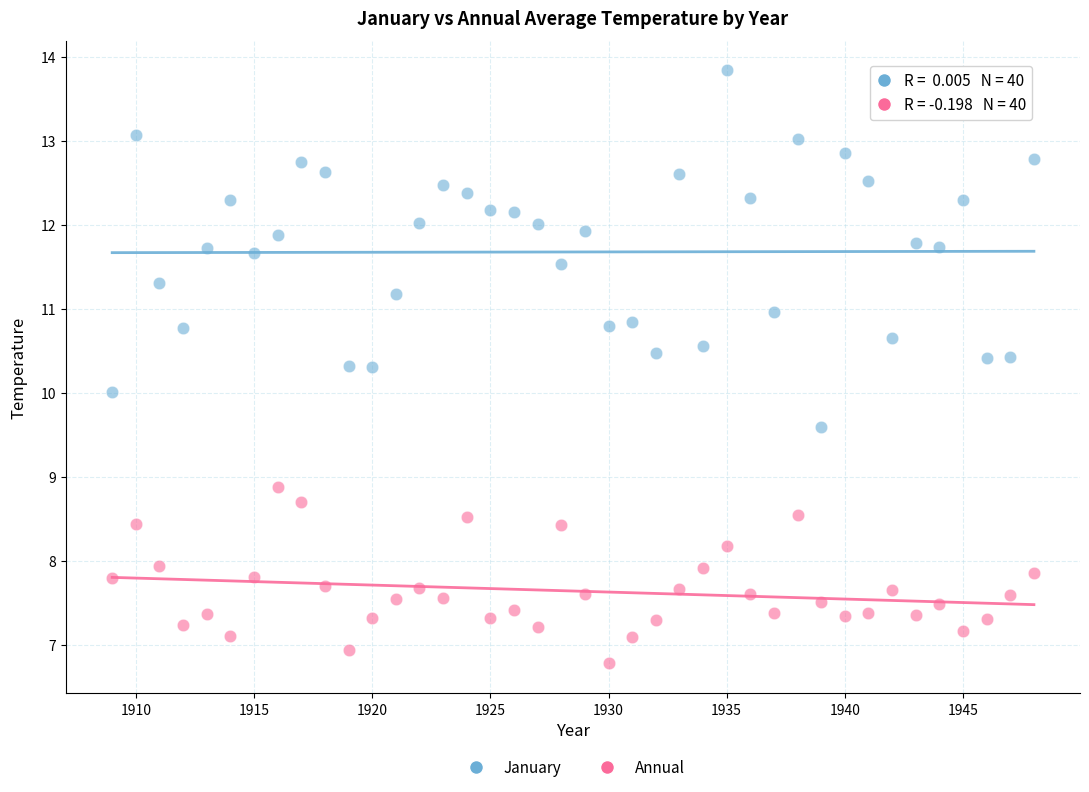

Which series contains the highest Y value?

January